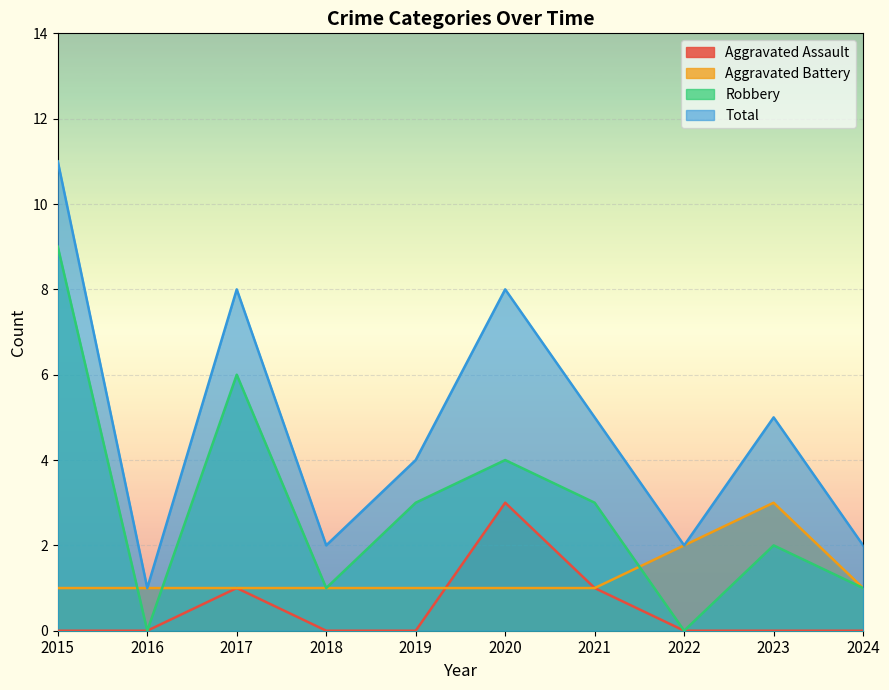

Reading right to left, list all the values displayed in this chart.

Aggravated Assault: 0	0	0	1	3	0	0	1	0	0
Aggravated Battery: 1	3	2	1	1	1	1	1	1	1
Robbery: 1	2	0	3	4	3	1	6	0	9
Total: 2	5	2	5	8	4	2	8	1	11